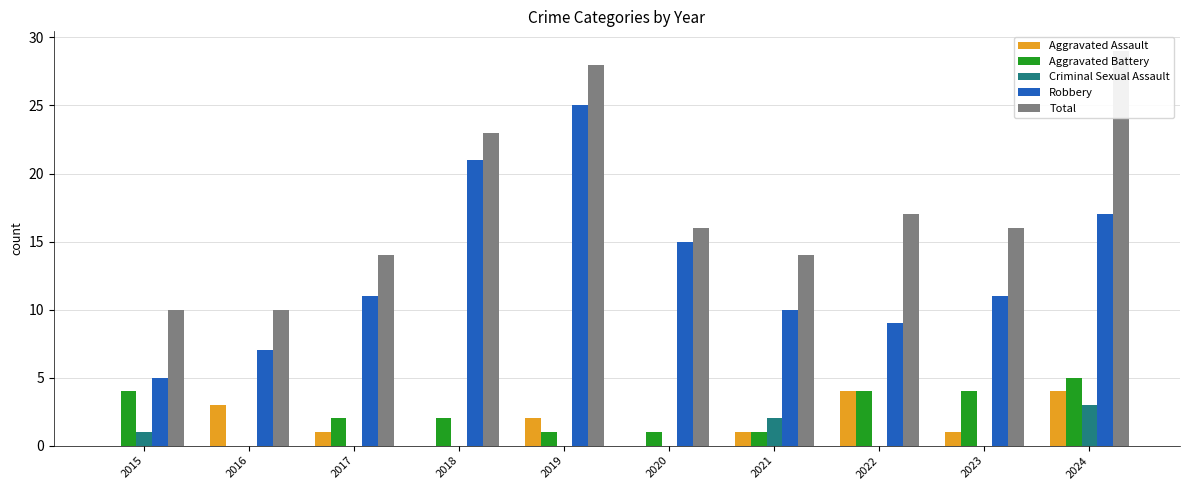

What is the spread (max minus min) of values at 2016?

10